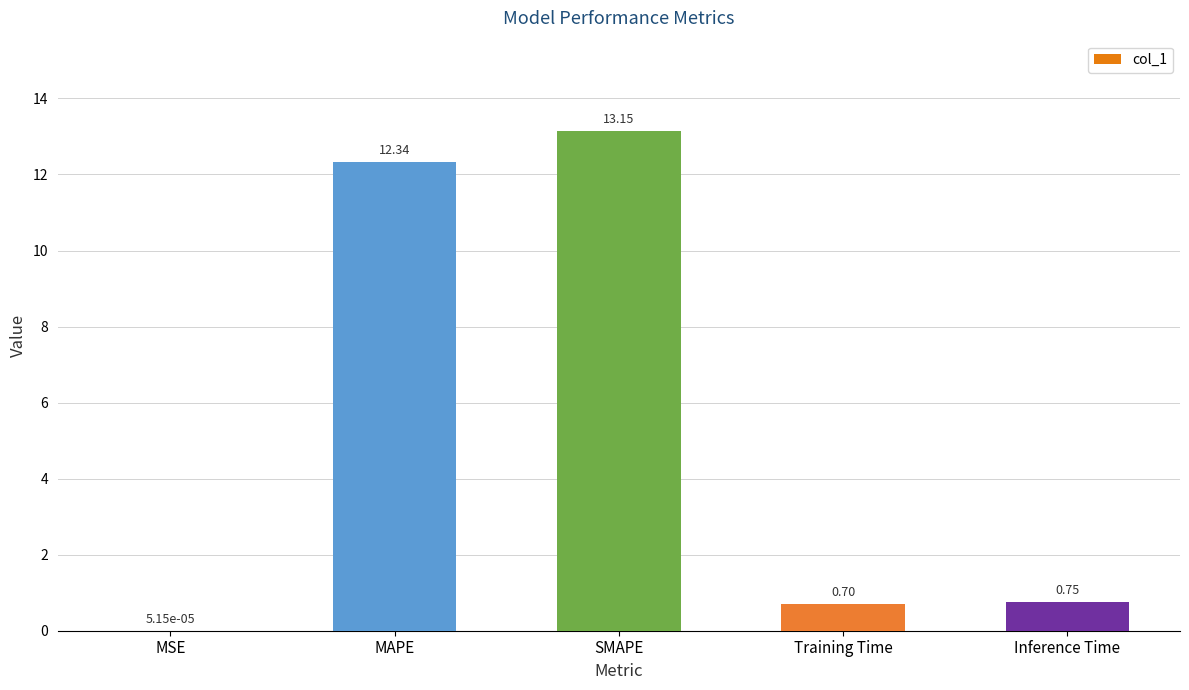

Between MSE and Training Time, which is larger?

Training Time